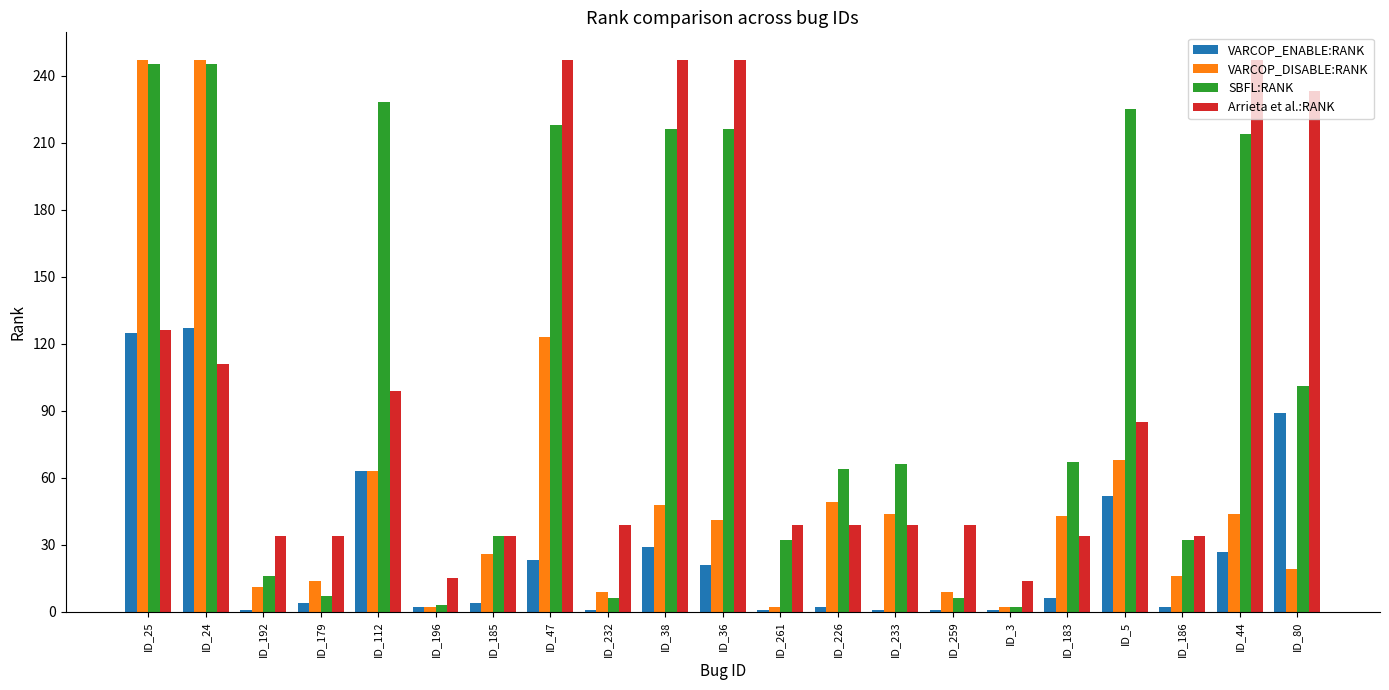

At how many categories does at least one series exceed 143?

9